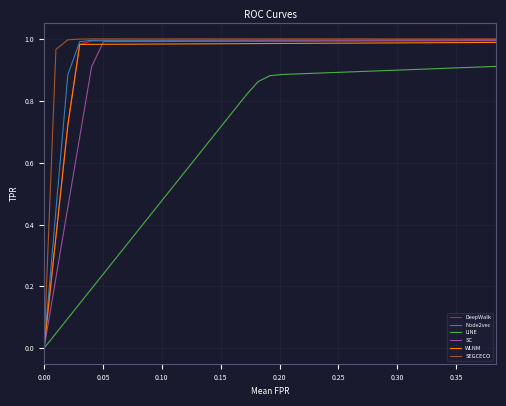

Which series has the widest spread of values?

SEGCECO